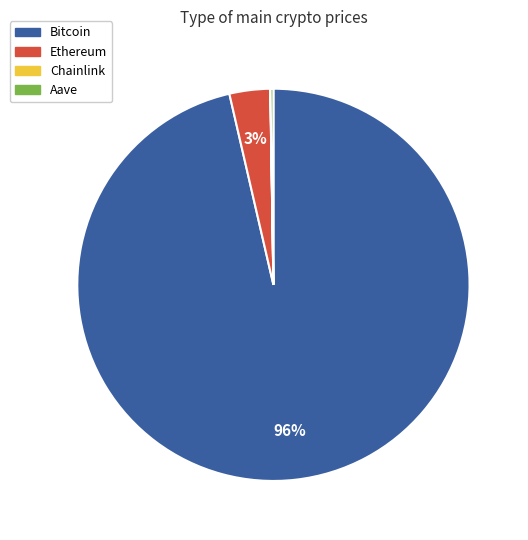

True or false: Bitcoin accounts for 87% of the total.

False